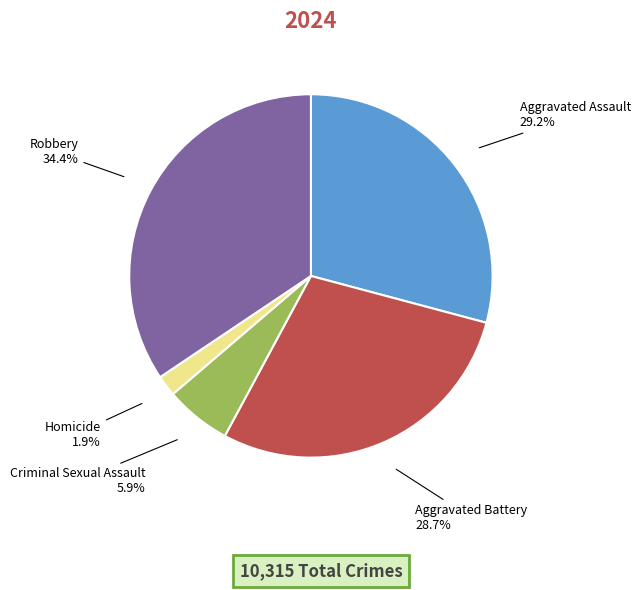

Does any single category account for the majority?

No